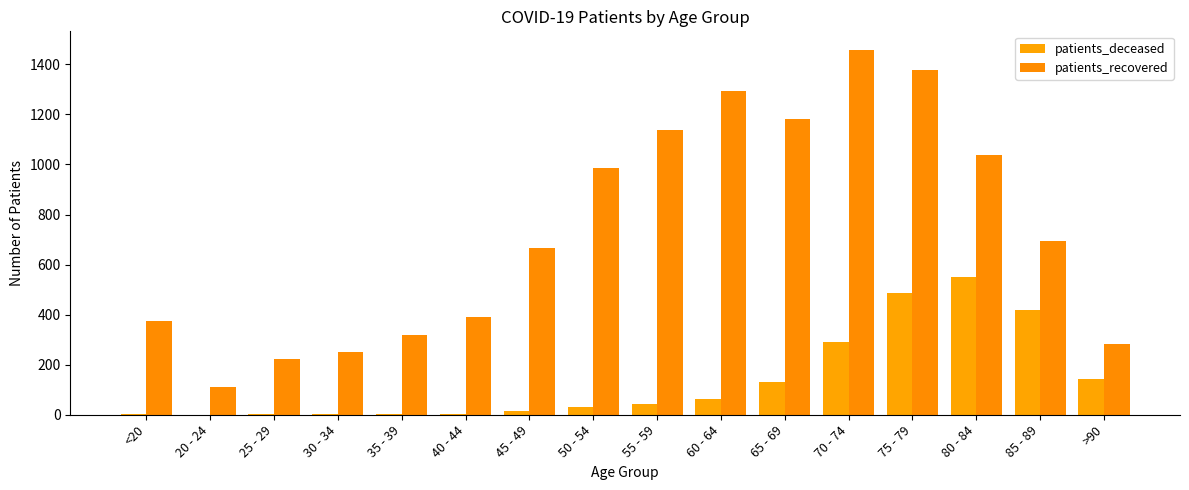

What is the difference between the maximum and minimum values in the patients_deceased series?

551